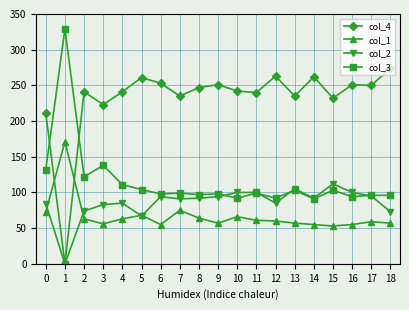

What is the value of the col_1 point at the 15th from the left?

55